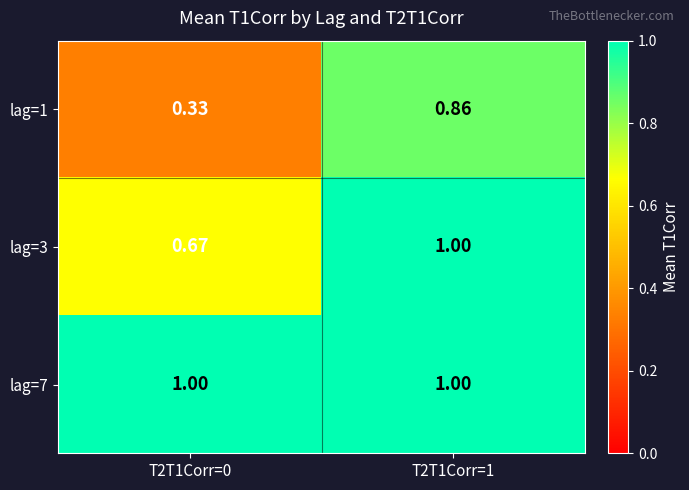

Is the value of lag=7 at T2T1Corr=1 greater than the value of lag=3 at T2T1Corr=0?

Yes